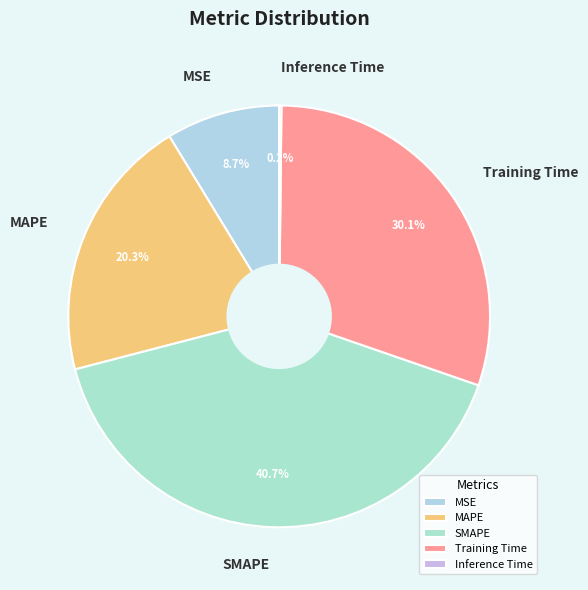

Does any single category account for the majority?

No